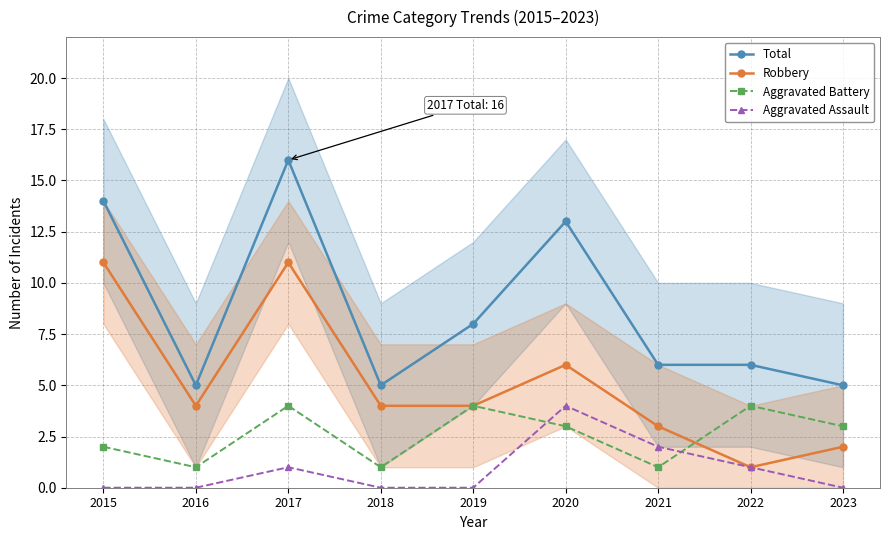

How many lines are shown in the chart?

4